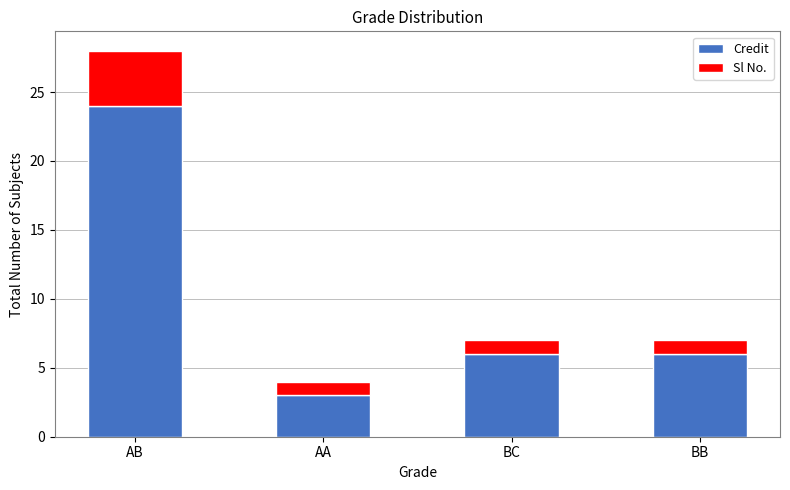

What is the difference between the second highest and minimum values in the Credit series?

3